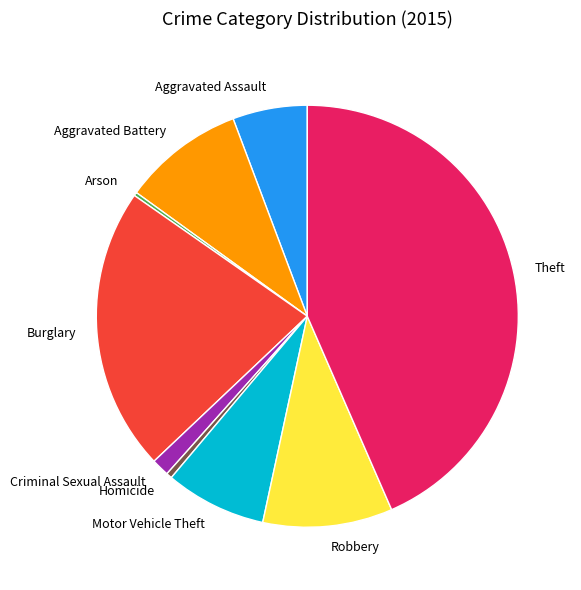

Does any single category account for the majority?

No